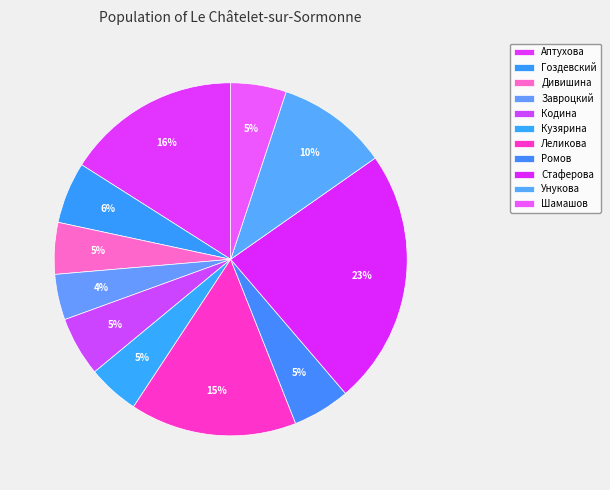

Which category has the biggest portion of the pie?

Стаферова